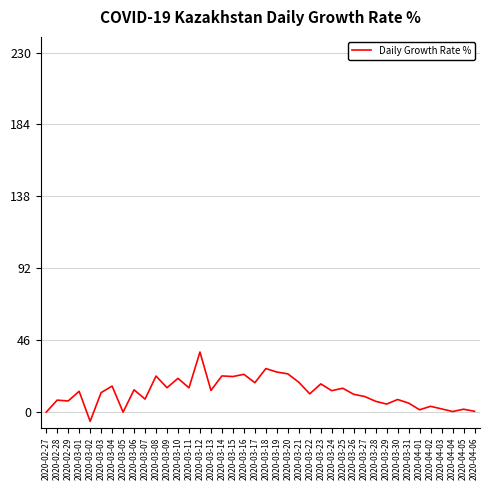

What position from the right is 2020-03-17?

21